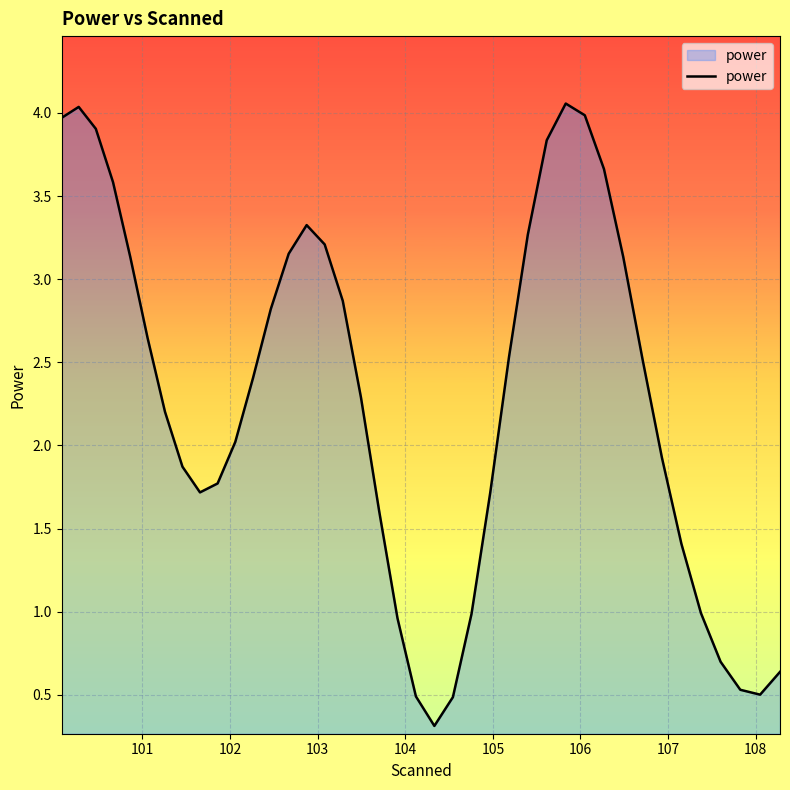

What is the smallest value displayed?

0.3